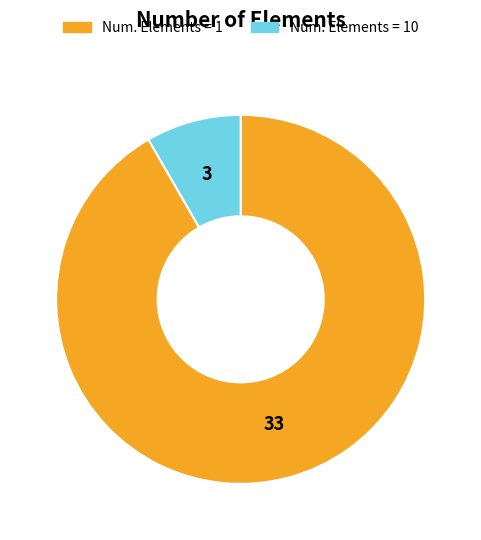

Count the number of slices in the pie.

2